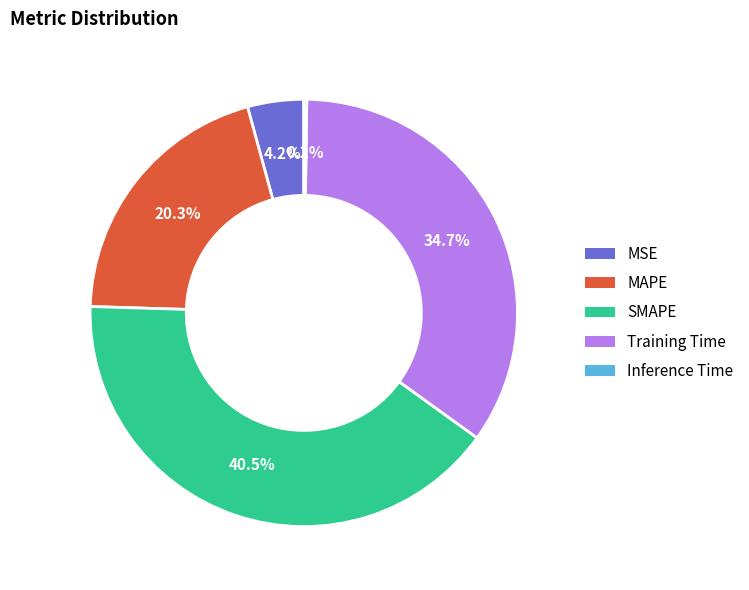

Does Training Time represent more than half of the total?

No